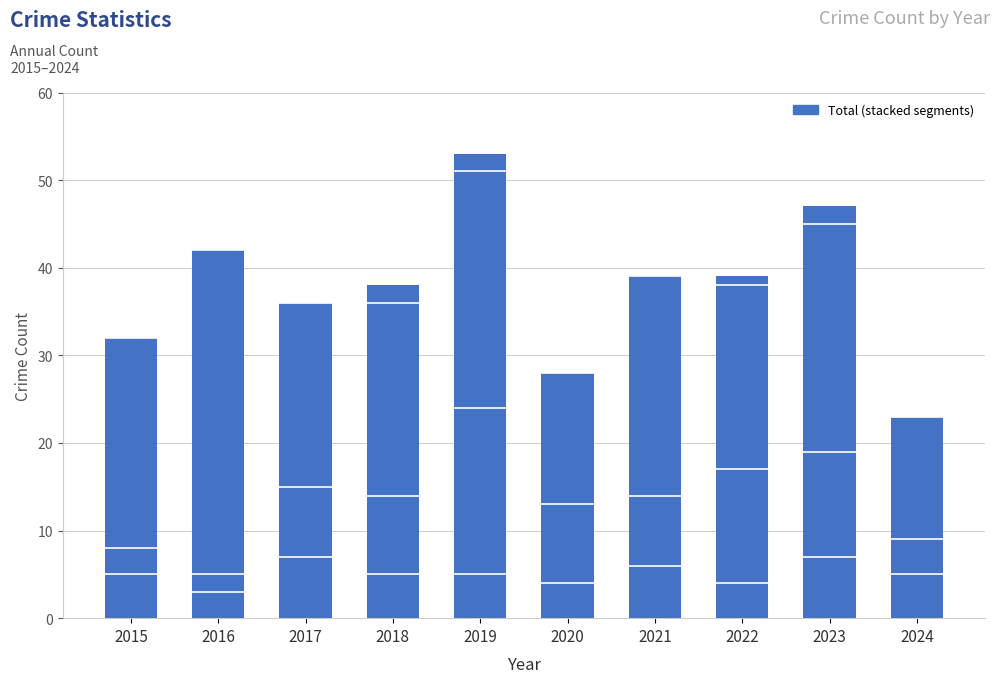

What value does the data have at 2015, to the nearest 10?

30